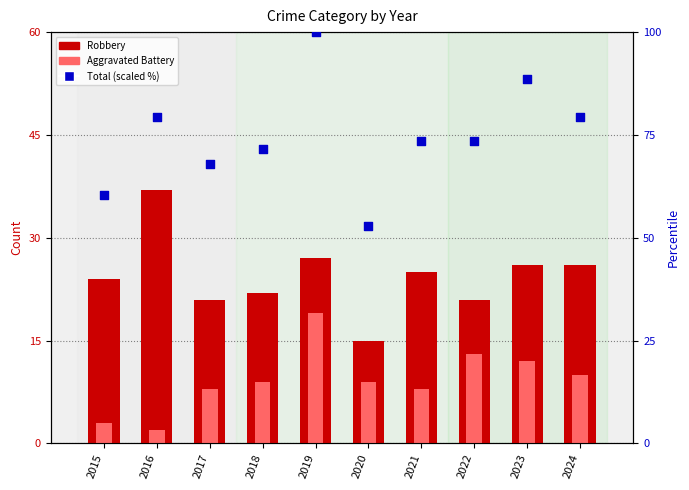

At how many categories does at least one series exceed 42?

10